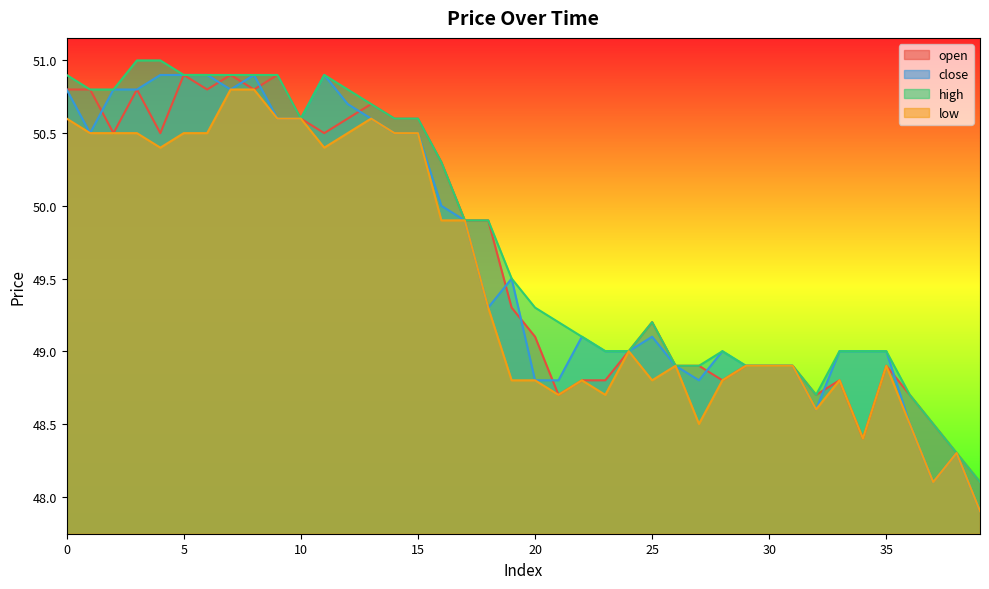

Reading left to right, what are all the values shown in this chart?

open: 0=50.8	1=50.8	2=50.5	3=50.8	4=50.5	5=50.9	6=50.8	7=50.9	8=50.8	9=50.9	10=50.6	11=50.5	12=50.6	13=50.7	14=50.6	15=50.6	16=50.3	17=49.9	18=49.9	19=49.3	20=49.1	21=48.7	22=48.8	23=48.8	24=49.0	25=49.2	26=48.9	27=48.9	28=48.8	29=48.9	30=48.9	31=48.9	32=48.7	33=48.8	34=48.4	35=48.9	36=48.7	37=48.5	38=48.3	39=48.1
close: 0=50.8	1=50.5	2=50.8	3=50.8	4=50.9	5=50.9	6=50.9	7=50.8	8=50.9	9=50.6	10=50.6	11=50.9	12=50.7	13=50.6	14=50.5	15=50.5	16=50.0	17=49.9	18=49.3	19=49.5	20=48.8	21=48.8	22=49.1	23=49.0	24=49.0	25=49.1	26=48.9	27=48.8	28=49.0	29=48.9	30=48.9	31=48.9	32=48.6	33=49.0	34=49.0	35=49.0	36=48.5	37=48.1	38=48.3	39=47.9
high: 0=50.9	1=50.8	2=50.8	3=51.0	4=51.0	5=50.9	6=50.9	7=50.9	8=50.9	9=50.9	10=50.6	11=50.9	12=50.8	13=50.7	14=50.6	15=50.6	16=50.3	17=49.9	18=49.9	19=49.5	20=49.3	21=49.2	22=49.1	23=49.0	24=49.0	25=49.2	26=48.9	27=48.9	28=49.0	29=48.9	30=48.9	31=48.9	32=48.7	33=49.0	34=49.0	35=49.0	36=48.7	37=48.5	38=48.3	39=48.1
low: 0=50.6	1=50.5	2=50.5	3=50.5	4=50.4	5=50.5	6=50.5	7=50.8	8=50.8	9=50.6	10=50.6	11=50.4	12=50.5	13=50.6	14=50.5	15=50.5	16=49.9	17=49.9	18=49.3	19=48.8	20=48.8	21=48.7	22=48.8	23=48.7	24=49.0	25=48.8	26=48.9	27=48.5	28=48.8	29=48.9	30=48.9	31=48.9	32=48.6	33=48.8	34=48.4	35=48.9	36=48.5	37=48.1	38=48.3	39=47.9